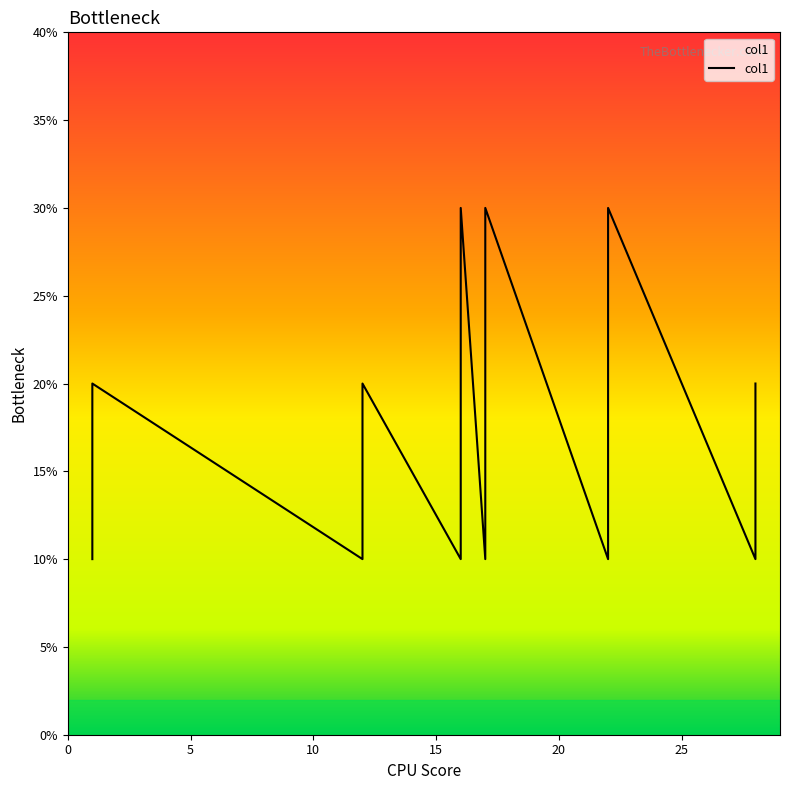

Which has a higher value, 1 or 22?

1